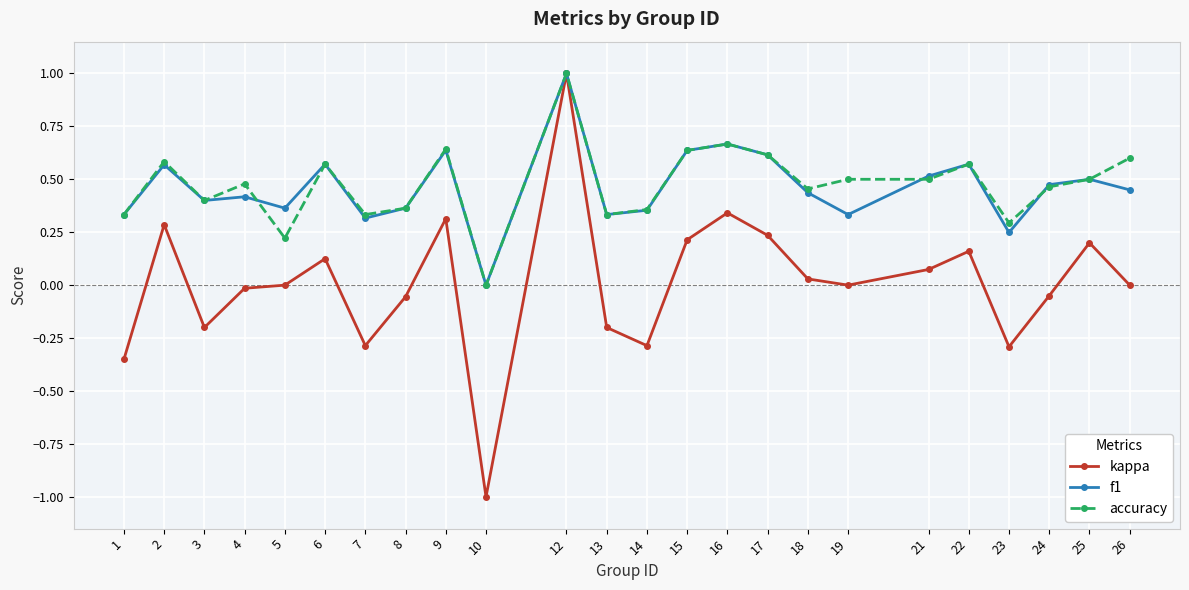

Which category has the lowest value across all series?

10